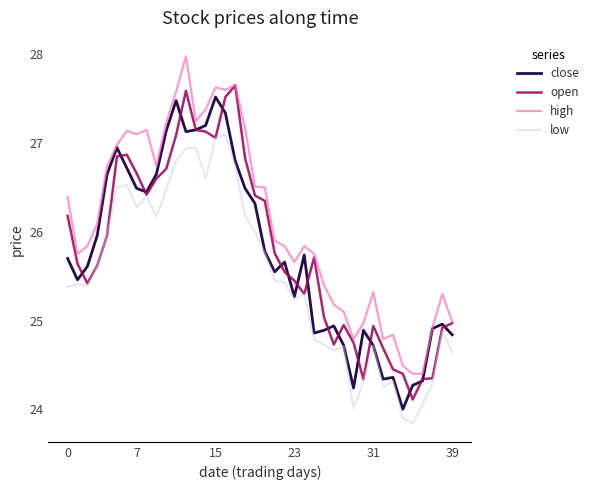

True or false: high and low cross at least once.

False